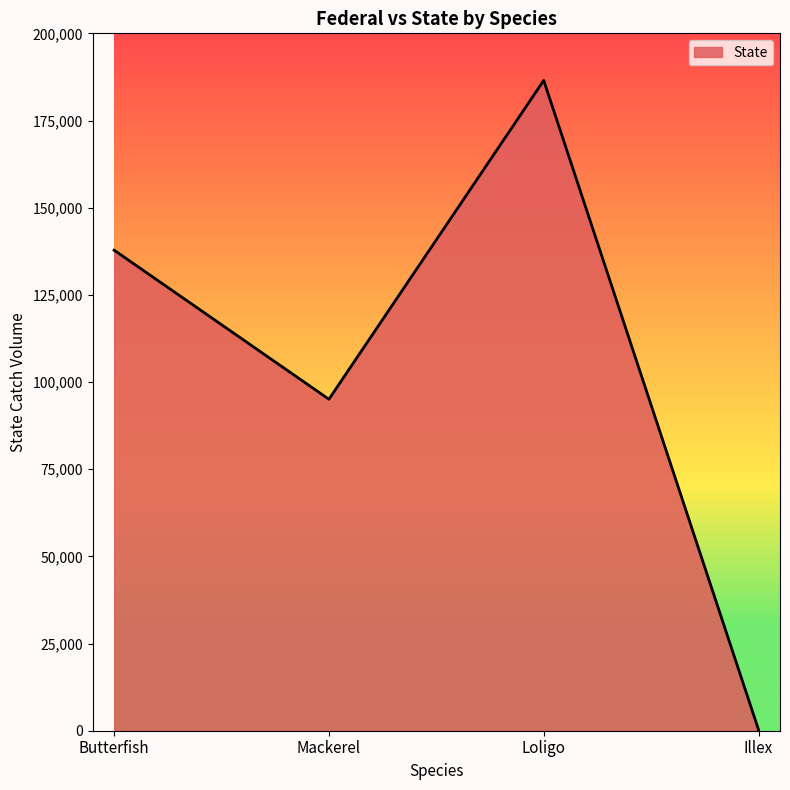

Where is the first local maximum?

Loligo